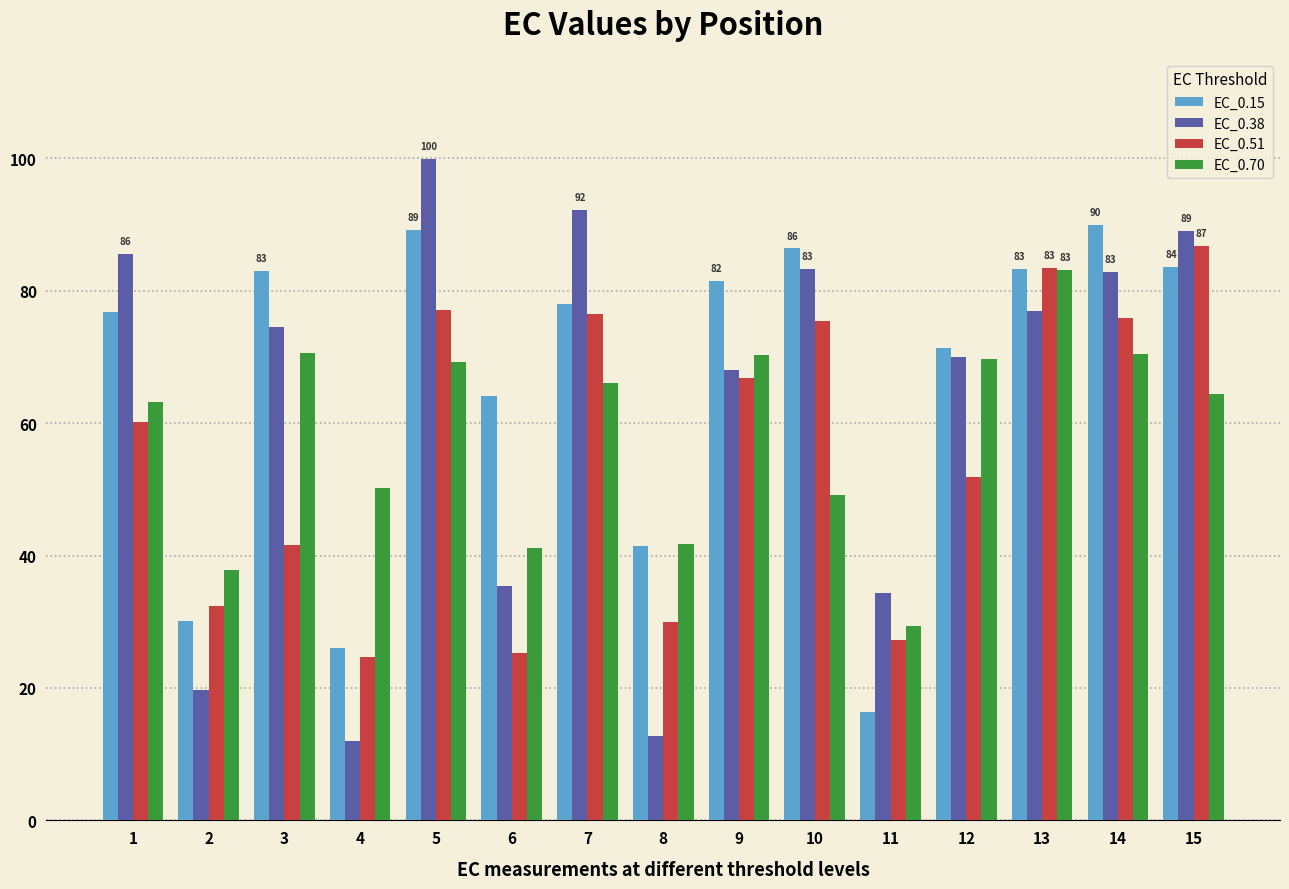

Are the bars grouped side by side (vs. stacked)?

Yes